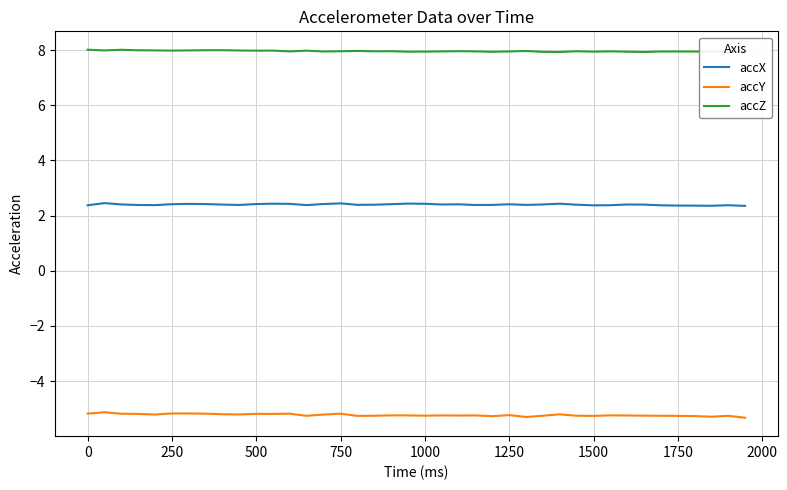

Which series has the largest range (max minus min)?

accY